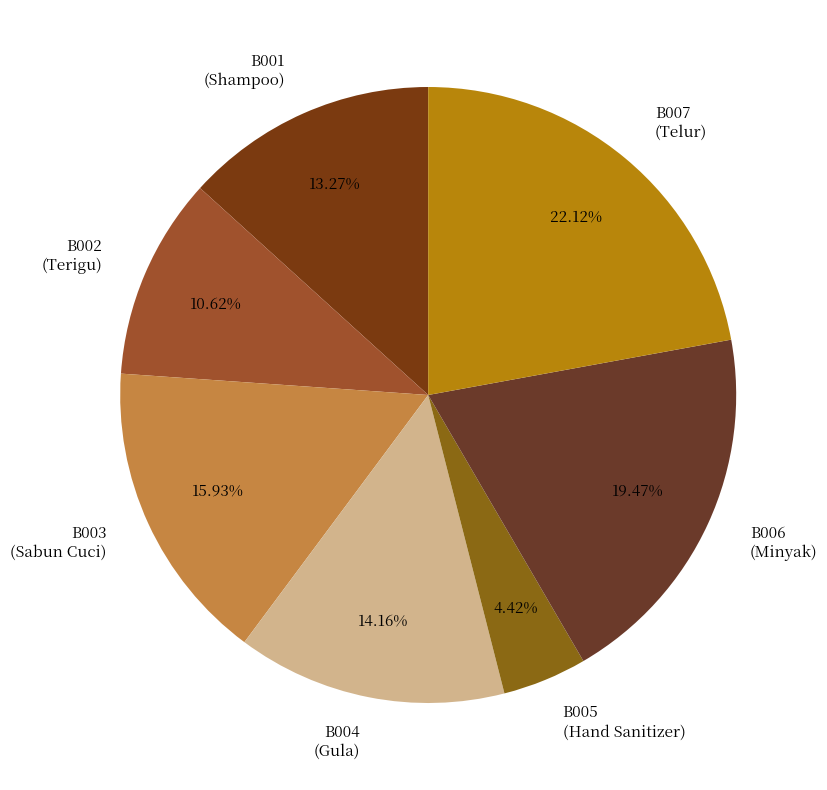

Does B002 (Terigu) account for over 50% of the chart?

No